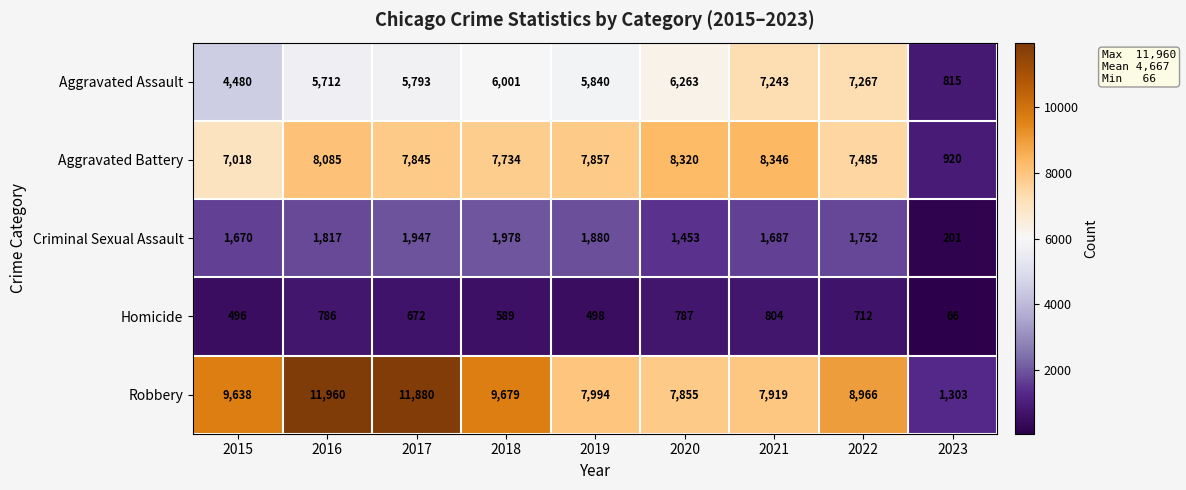

Is it true that Criminal Sexual Assault equals 2968 at 2022?

False